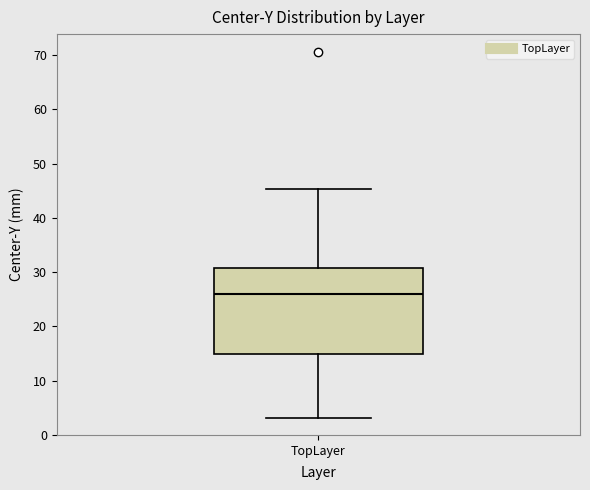

Where is the upper edge of the box for TopLayer on the y-axis? The values are not printed on the chart, so give them approximately, as read against the axis.

31